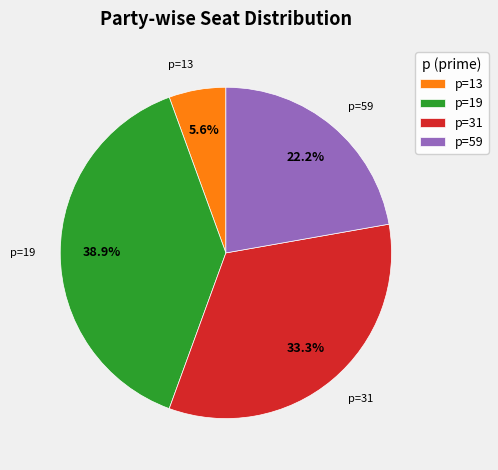

Does any single category account for the majority?

No